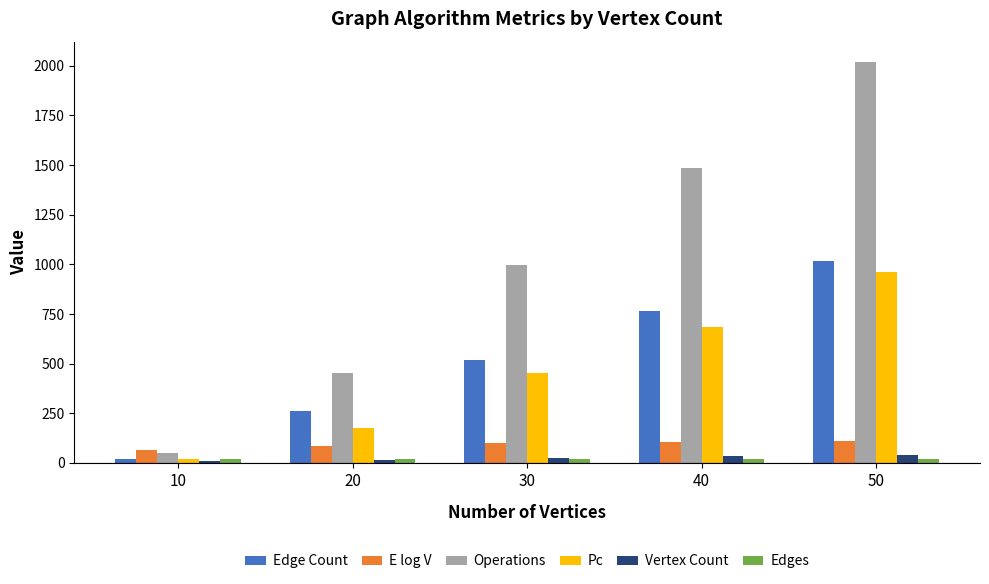

True or false: Edge Count has a value of 1102.0 at 40.

False